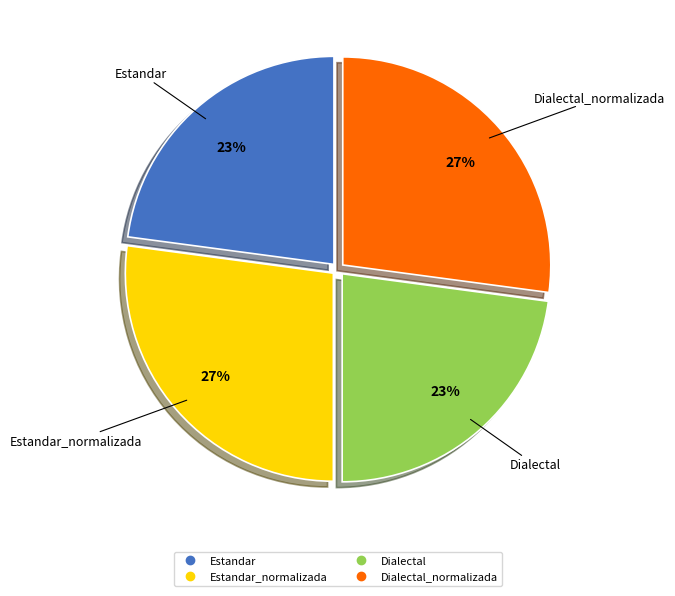

Is there a majority slice in this chart?

No